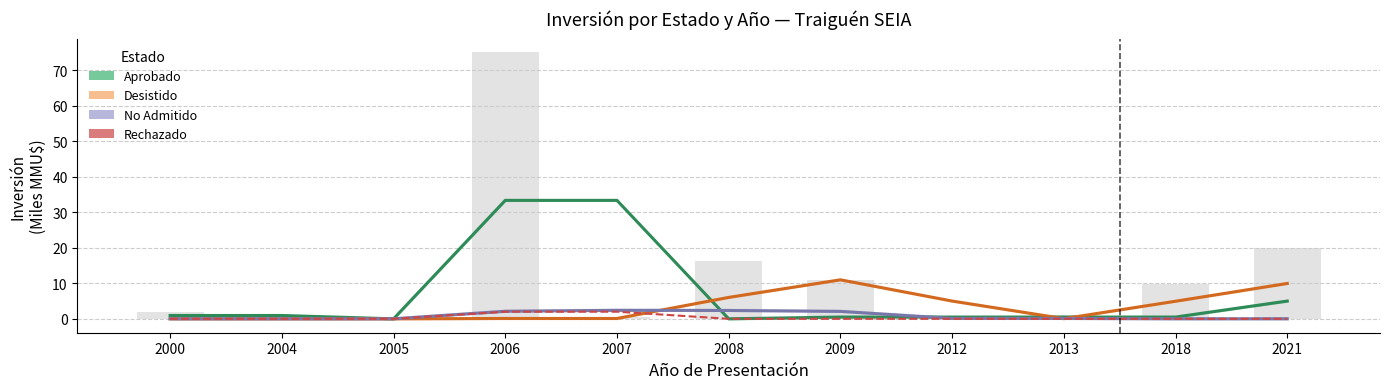

What is the total value across all series at 2013?

0.7